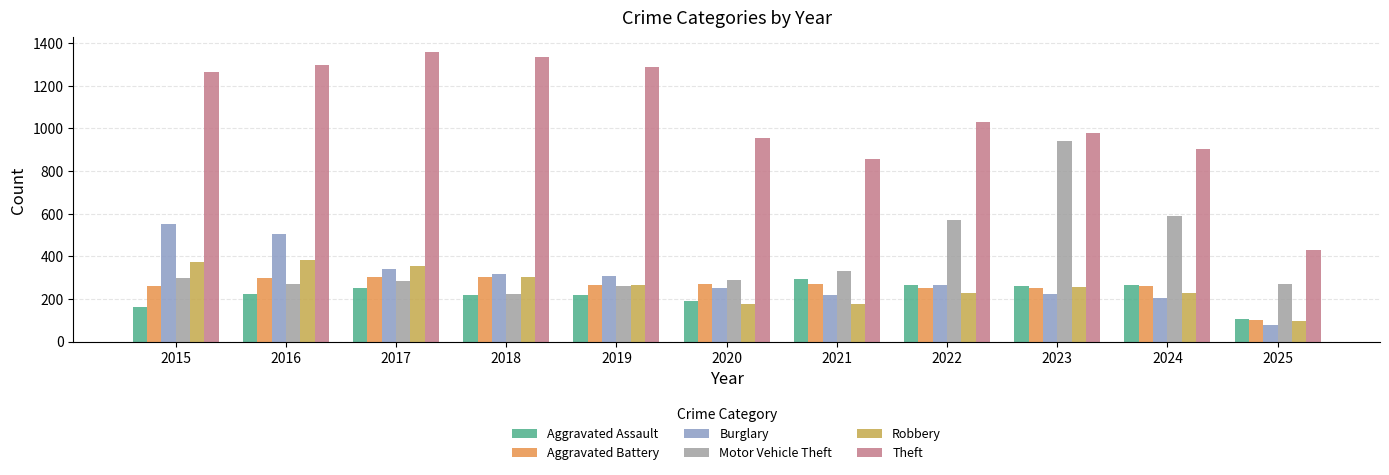

Which series has the largest total across all categories?

Theft